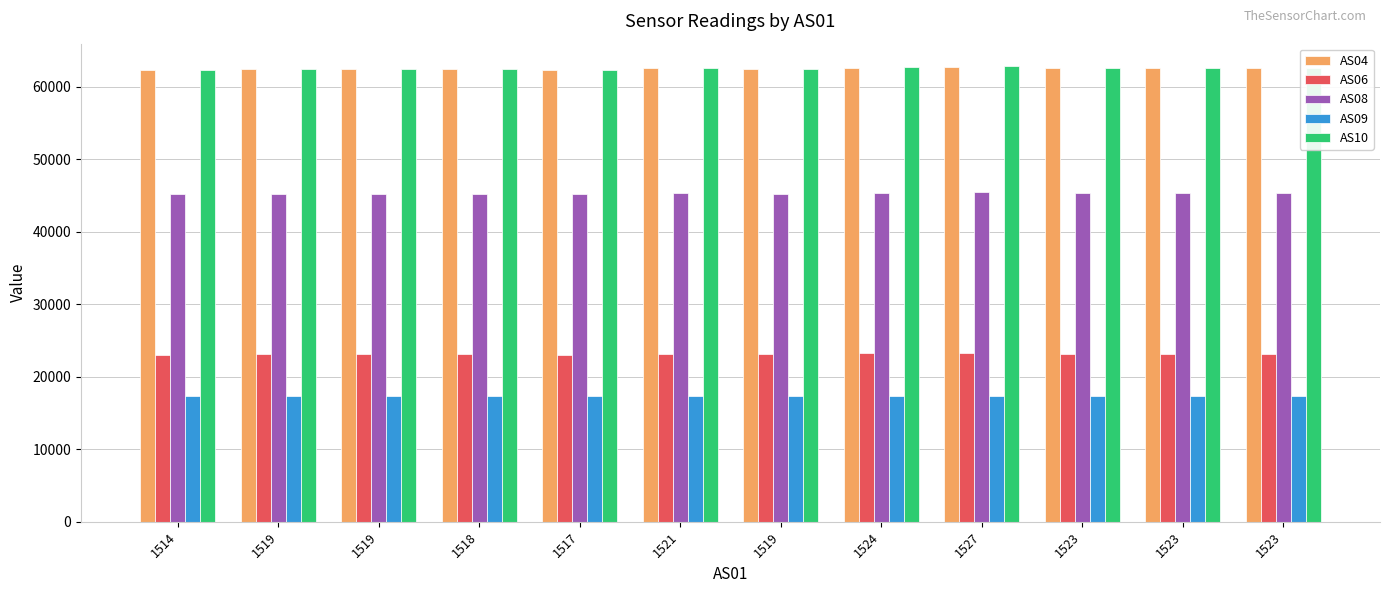

Reading left to right, list all the values displayed in this chart.

AS04: 1514=62332	1519=62454	1519=62468	1518=62402	1517=62358	1521=62549	1519=62443	1524=62656	1527=62758	1523=62613	1523=62587	1523=62598
AS06: 1514=23032	1519=23132	1519=23120	1518=23085	1517=23053	1521=23164	1519=23114	1524=23222	1527=23246	1523=23176	1523=23186	1523=23161
AS08: 1514=45153	1519=45249	1519=45239	1518=45213	1517=45179	1521=45336	1519=45266	1524=45391	1527=45448	1523=45363	1523=45362	1523=45333
AS09: 1514=17324	1519=17332	1519=17307	1518=17318	1517=17315	1521=17344	1519=17327	1524=17345	1527=17359	1523=17346	1523=17339	1523=17363
AS10: 1514=62330	1519=62486	1519=62498	1518=62420	1517=62368	1521=62607	1519=62470	1524=62687	1527=62813	1523=62637	1523=62611	1523=62630